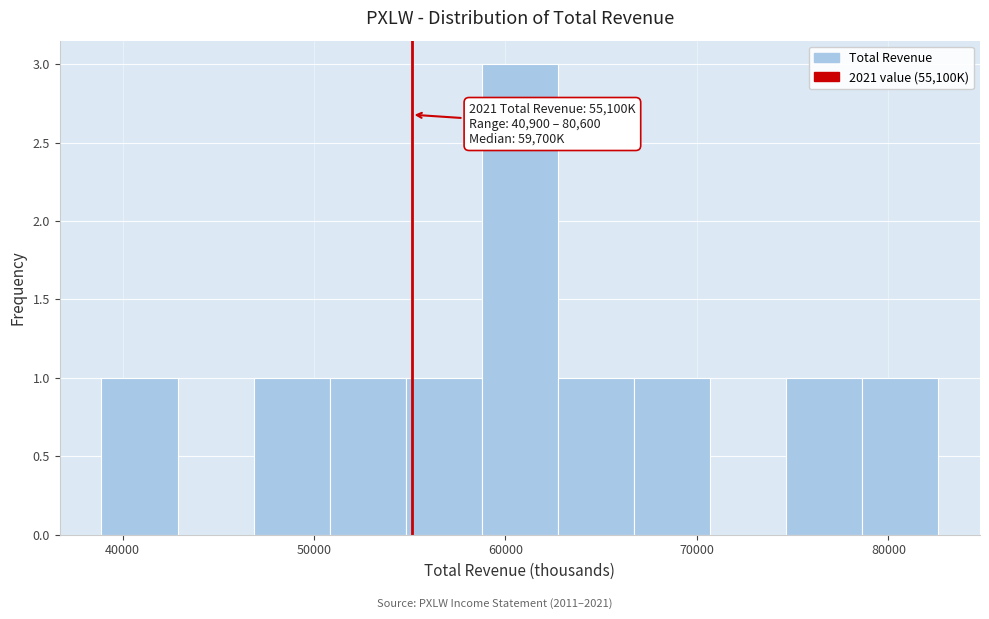

Around what value on the x-axis is the tallest bar? Give the approximate position of its centre, as read against the axis.

61000